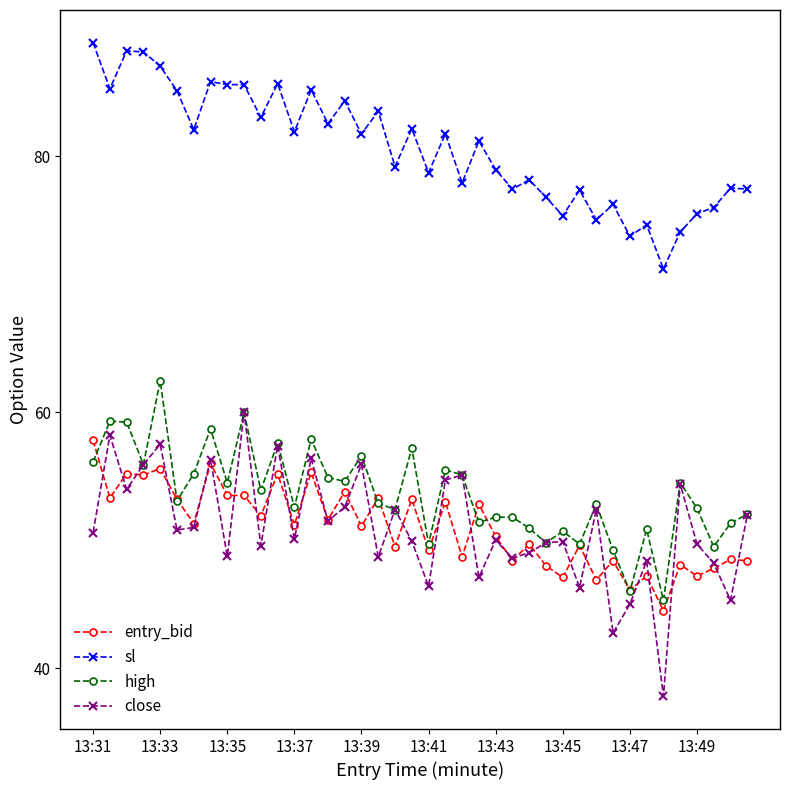

What is the minimum value shown in the chart?

37.8